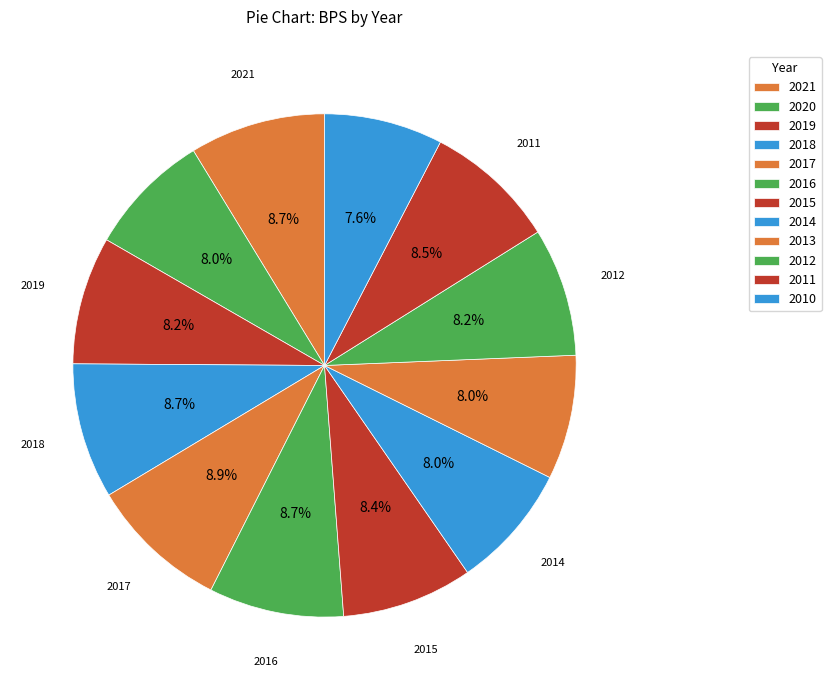

Is it true that 2010 is 22% of the pie?

False